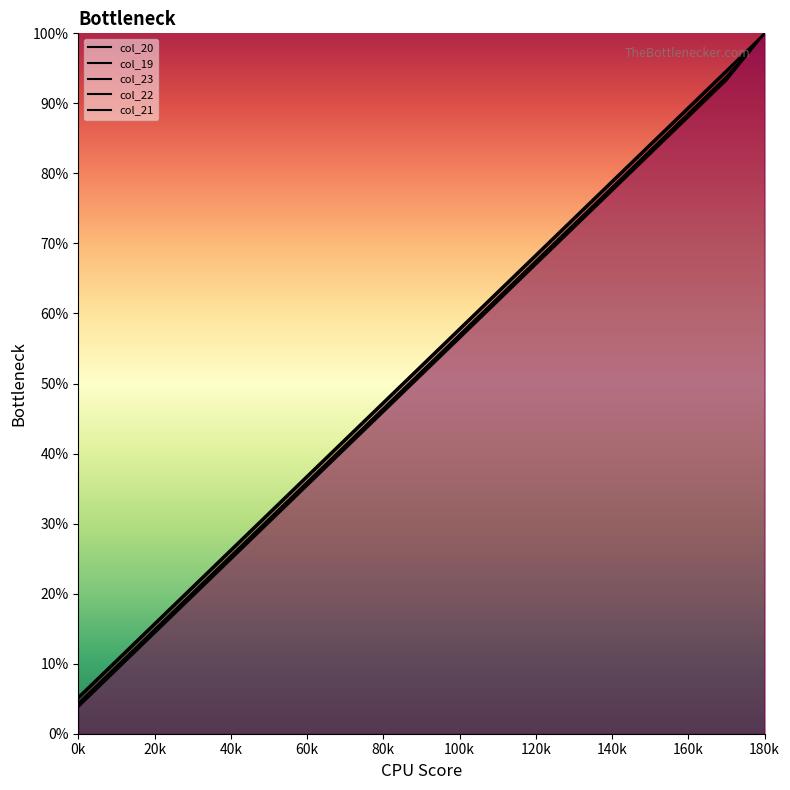

What position from the right is 0k?

19